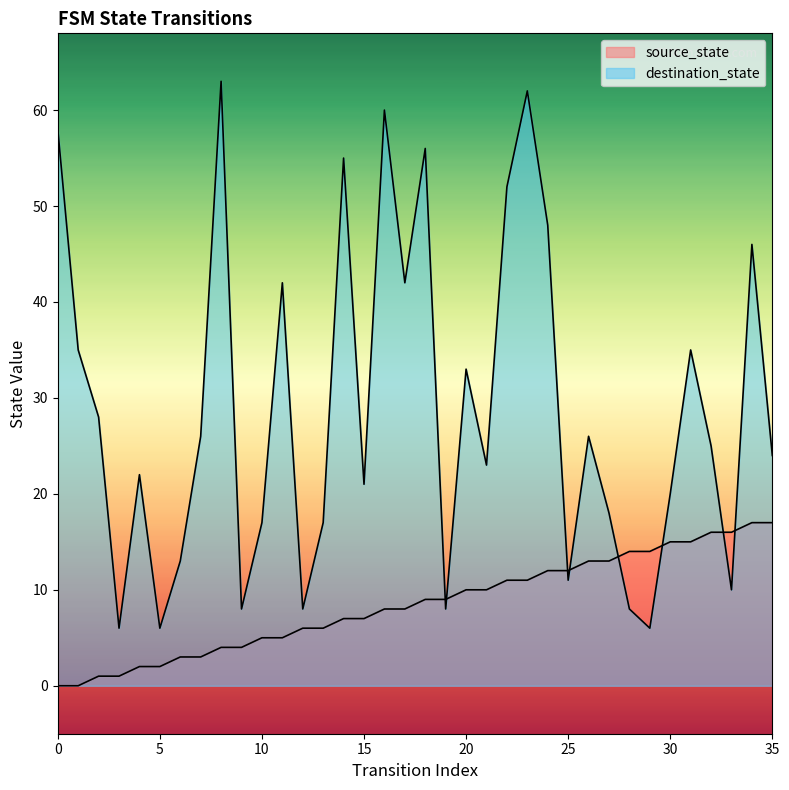

At 23, list the series in order from largest to smallest.

destination_state, source_state